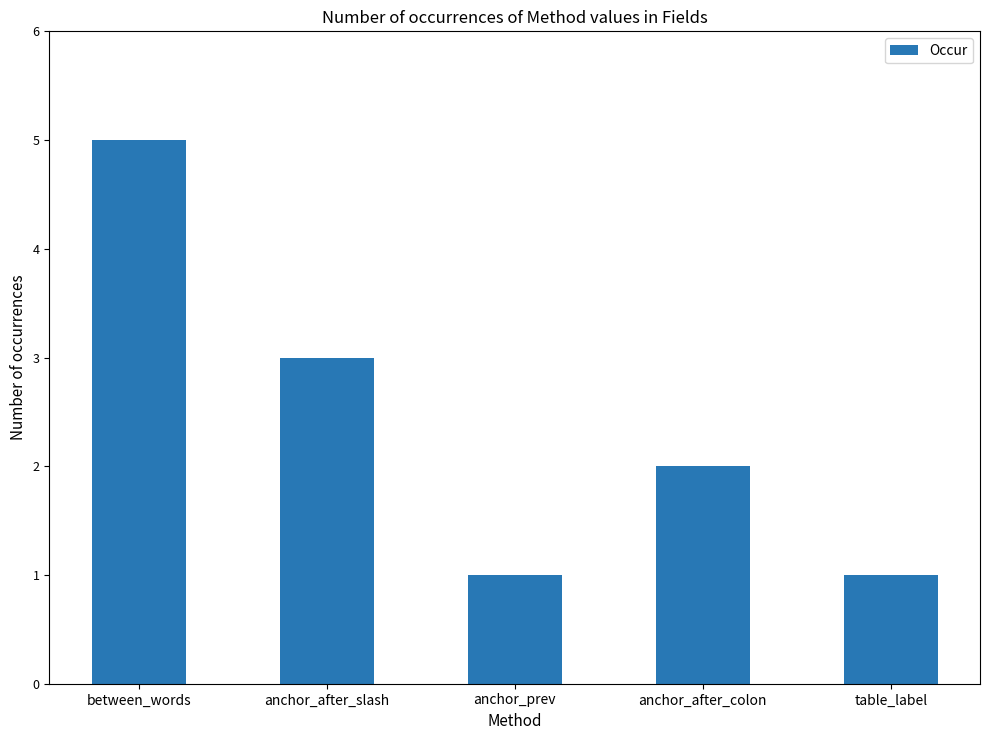

What is the label of the 4th bar from the right?

anchor_after_slash